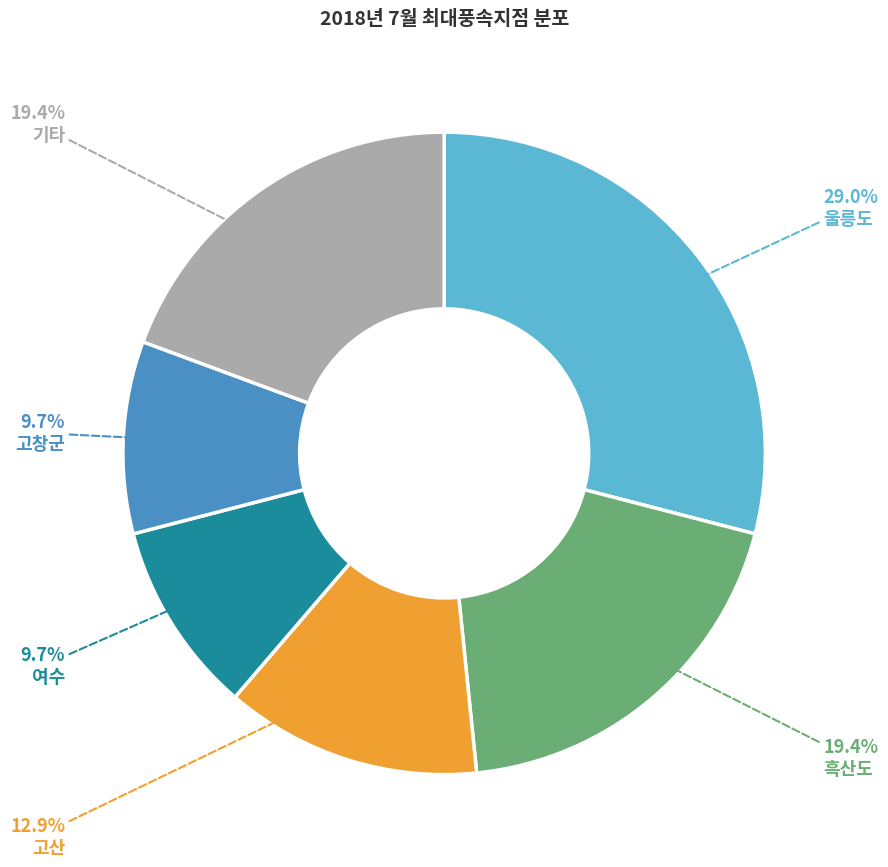

What percentage is NOT represented by 여수?

90.3%